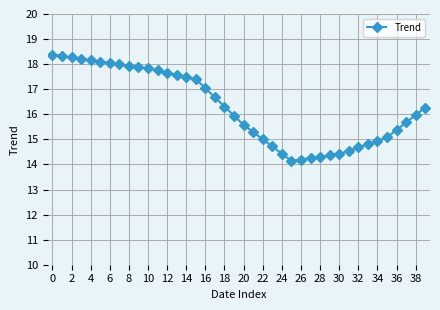

What is the value of the 9th point from the left?

17.9